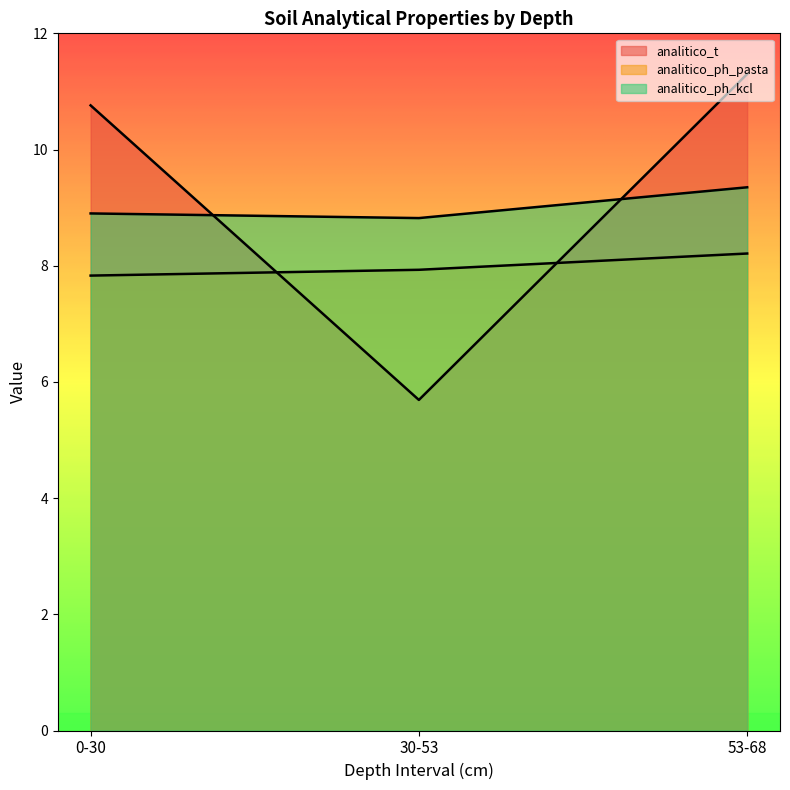

Rank the categories by analitico_ph_kcl value from highest to lowest.

53-68, 0-30, 30-53